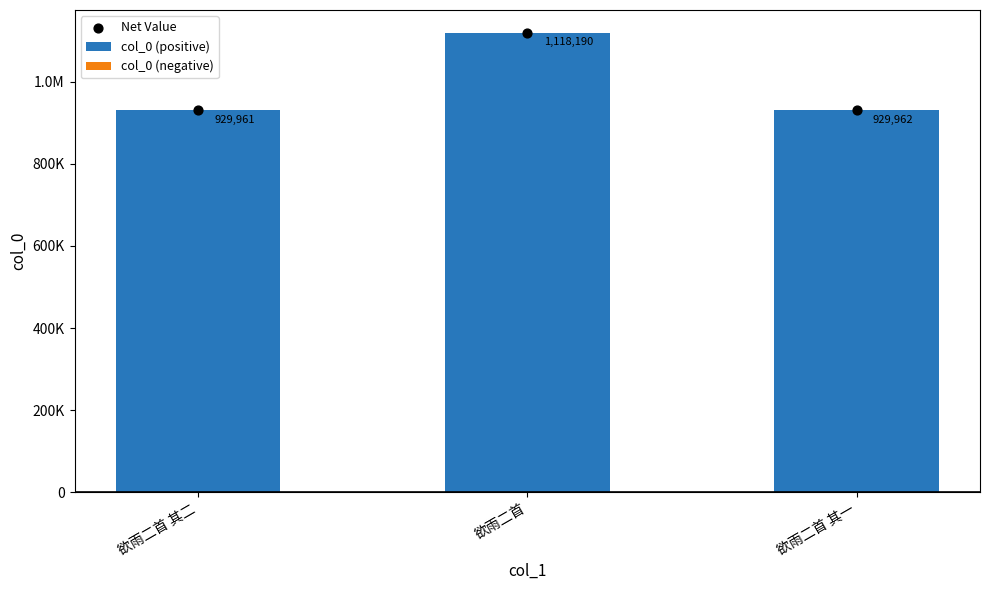

What is the total value across all series at 欲雨二首?

2236380